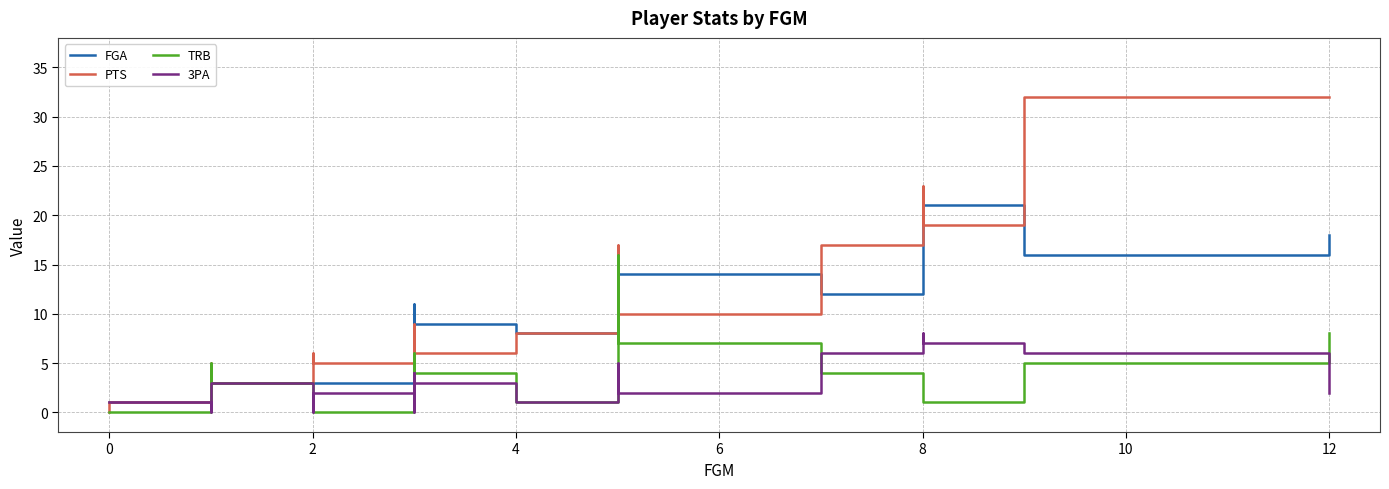

True or false: PTS has a value of 5 at 9.

False